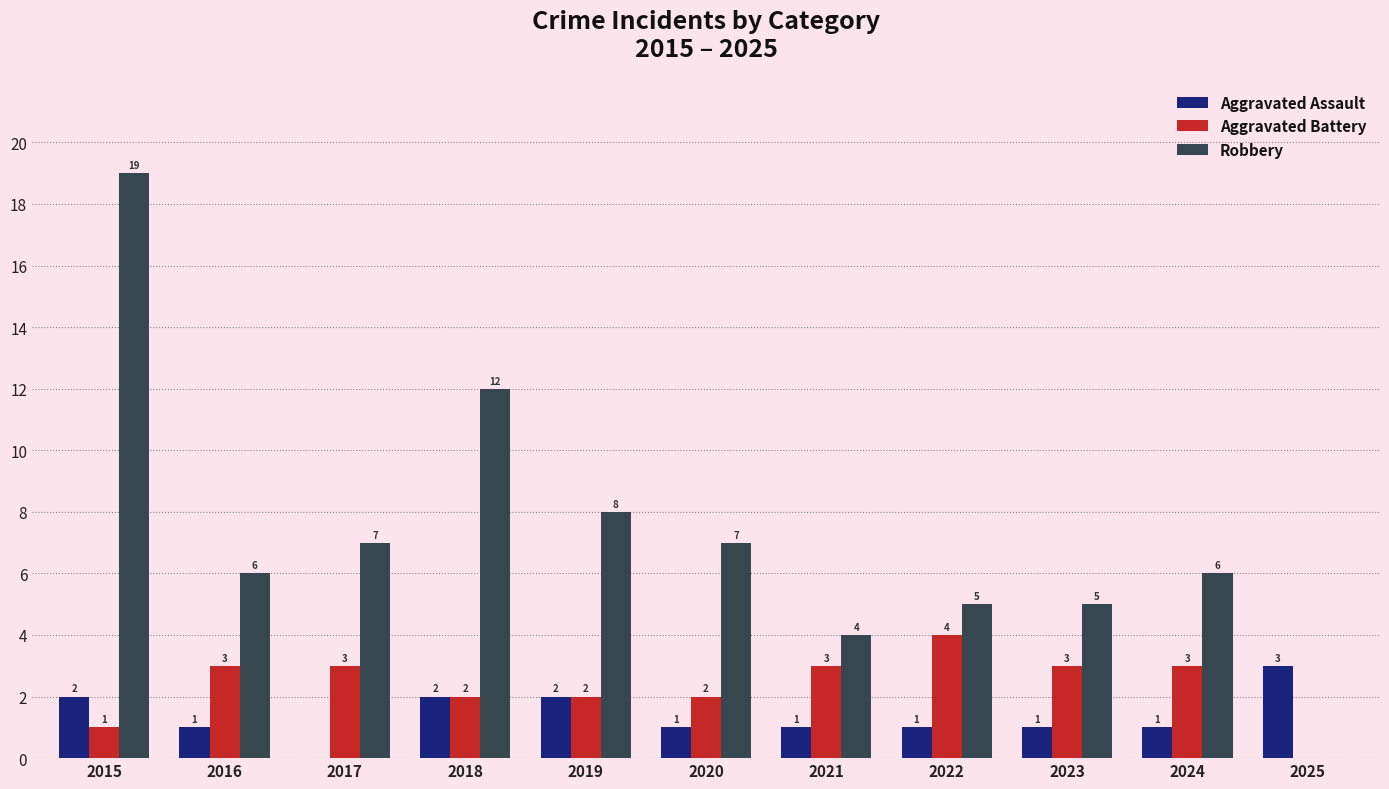

Which series has the widest spread of values?

Robbery